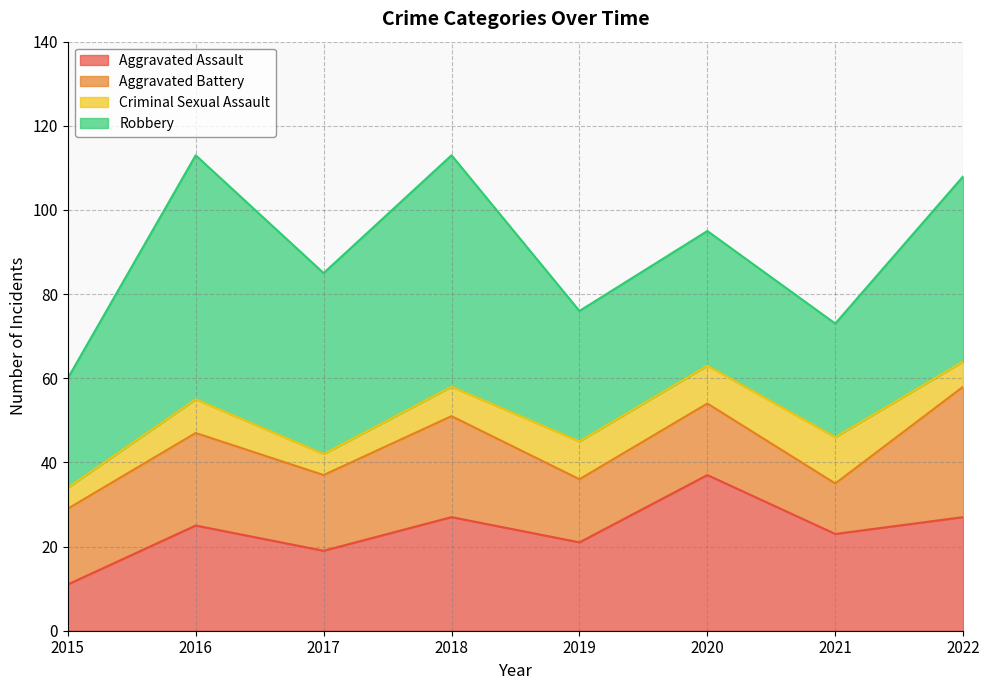

At which category is the sum across all series the highest?

2016